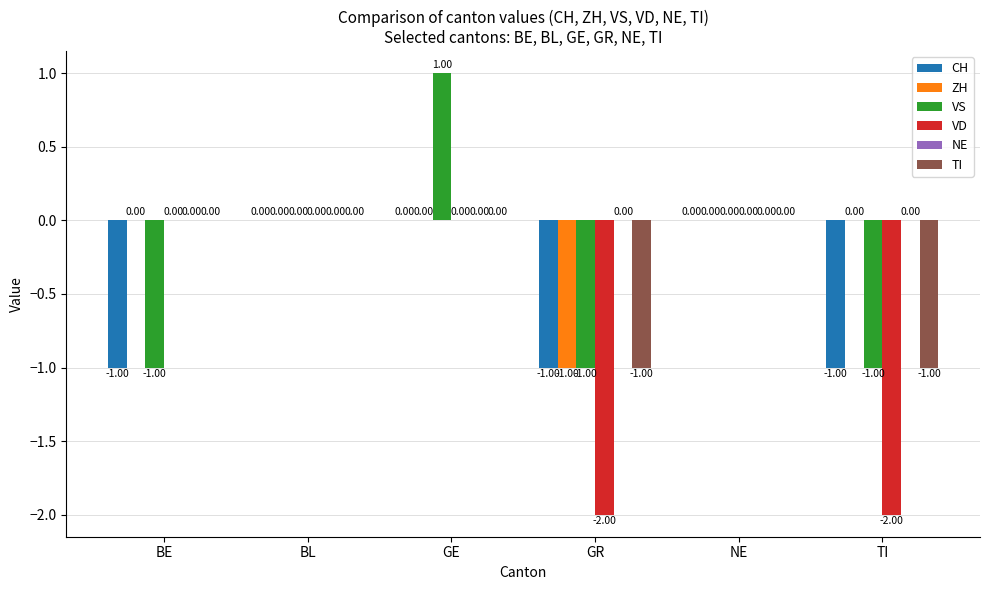

How many groups of bars are there?

6